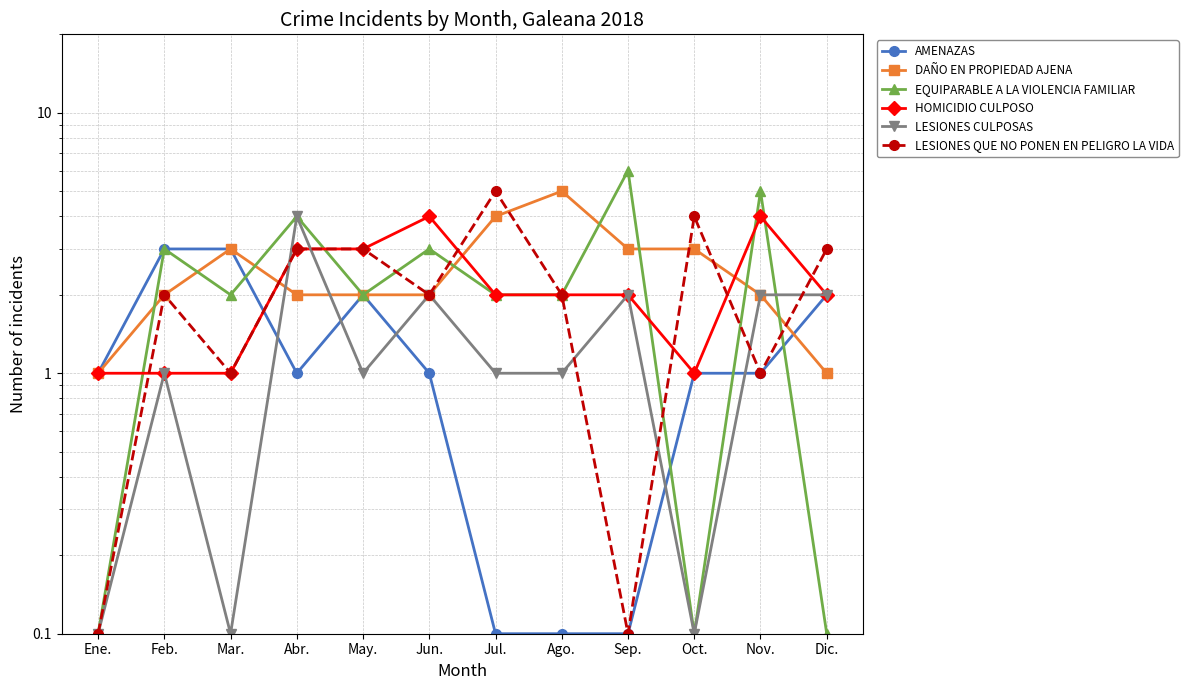

How many interior local valleys does the HOMICIDIO CULPOSO series have?

1